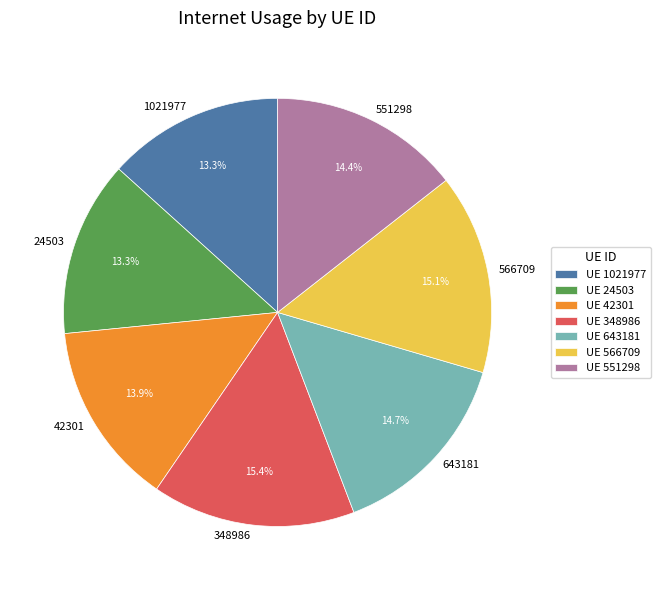

Does 348986 represent more than half of the total?

No